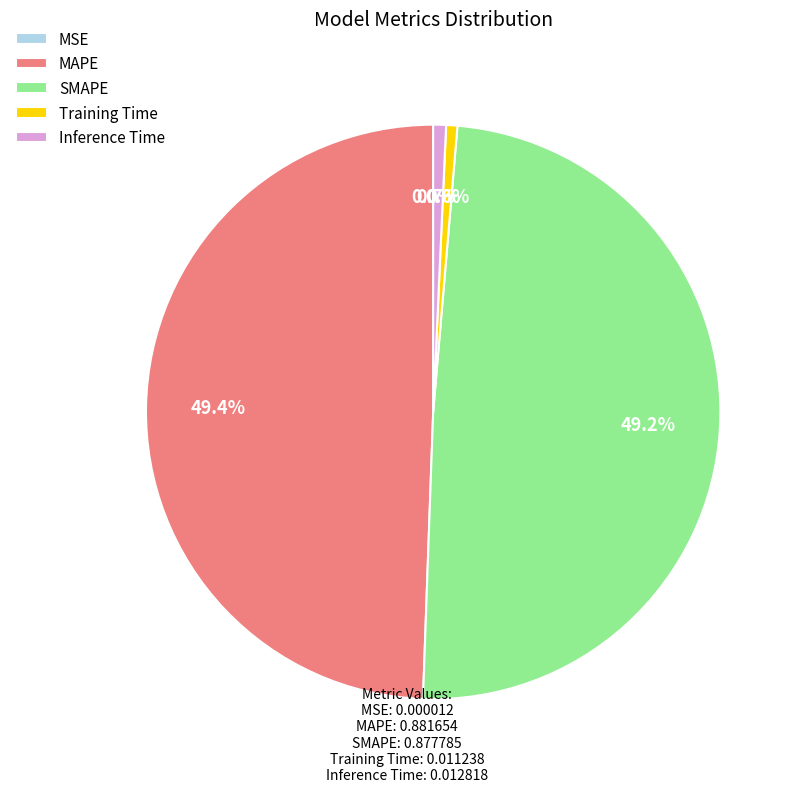

How much of the chart is everything except Inference Time?

99.3%